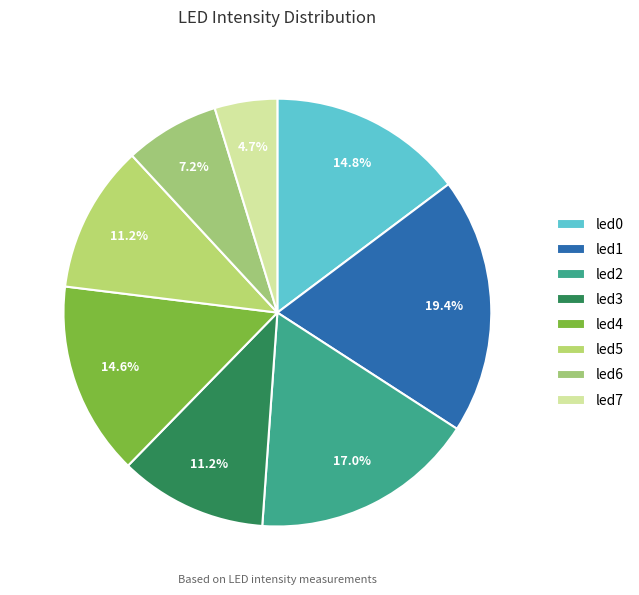

True or false: led6 accounts for 7% of the total.

True